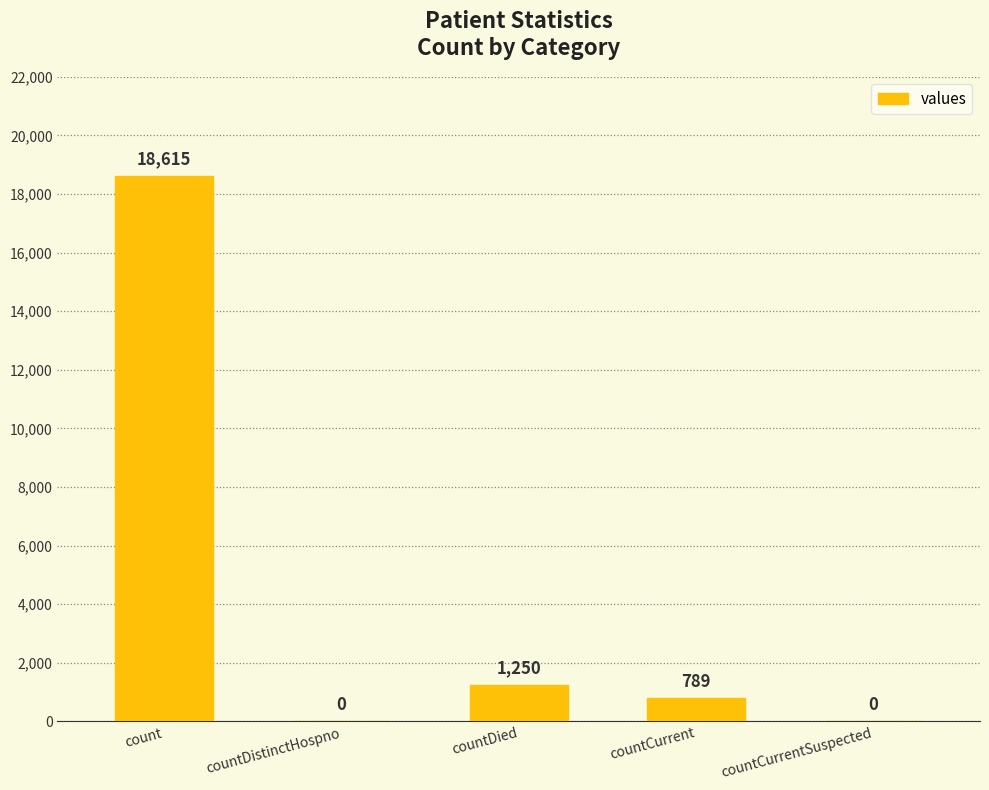

Approximately how many times larger is the value at countCurrent compared to countDied?

0.6